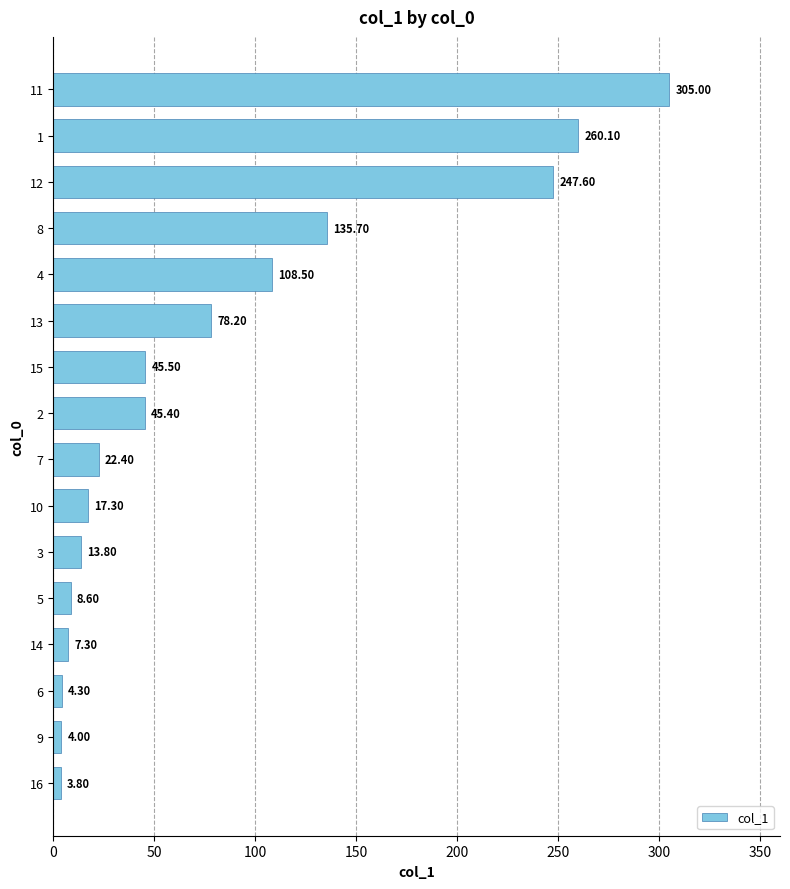

What is the change in value from 15 to 1?

+214.6